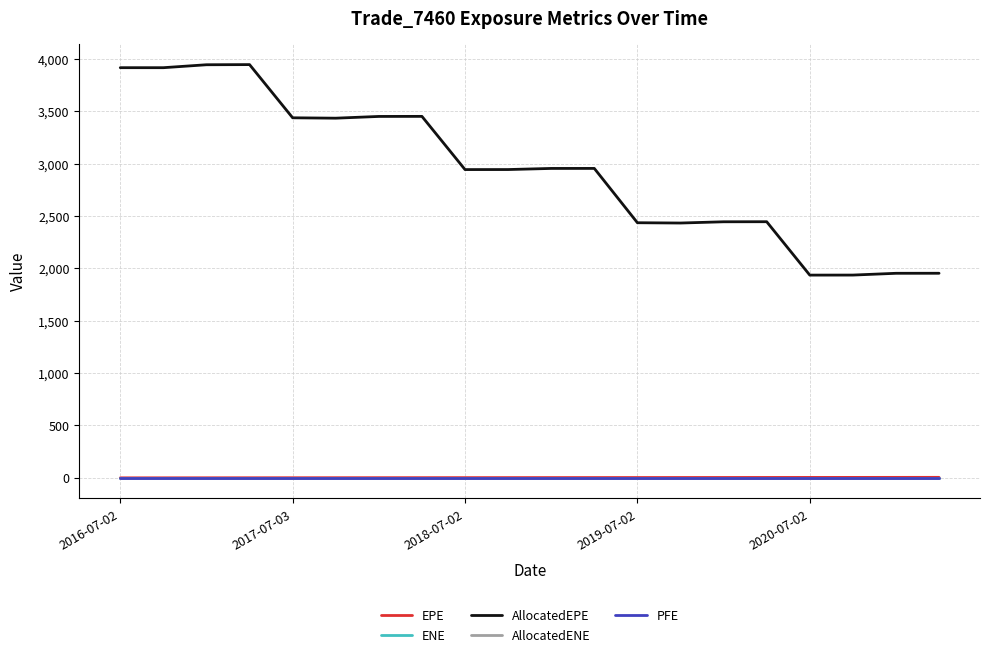

What is the maximum value for AllocatedEPE?

3946.2